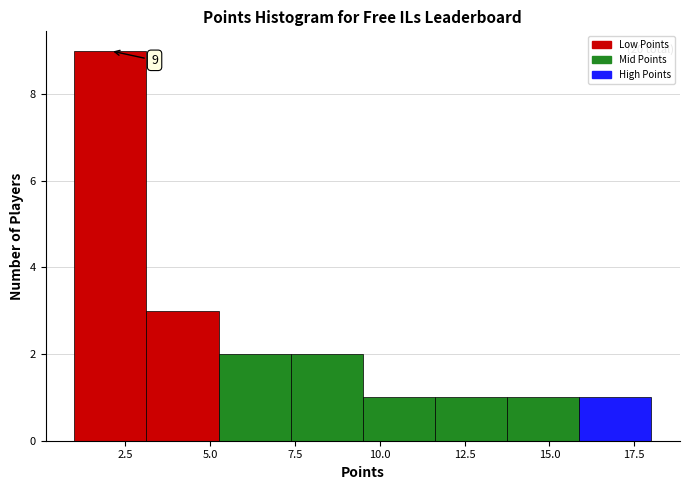

Over which range of the x-axis is the bar tallest?

1.0 to 3.0